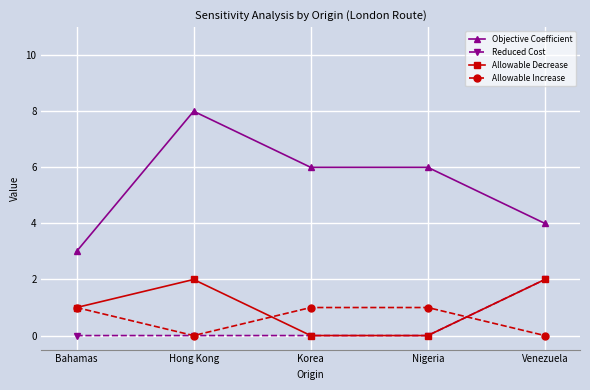

At which category does Allowable Increase reach its first local valley?

Hong Kong